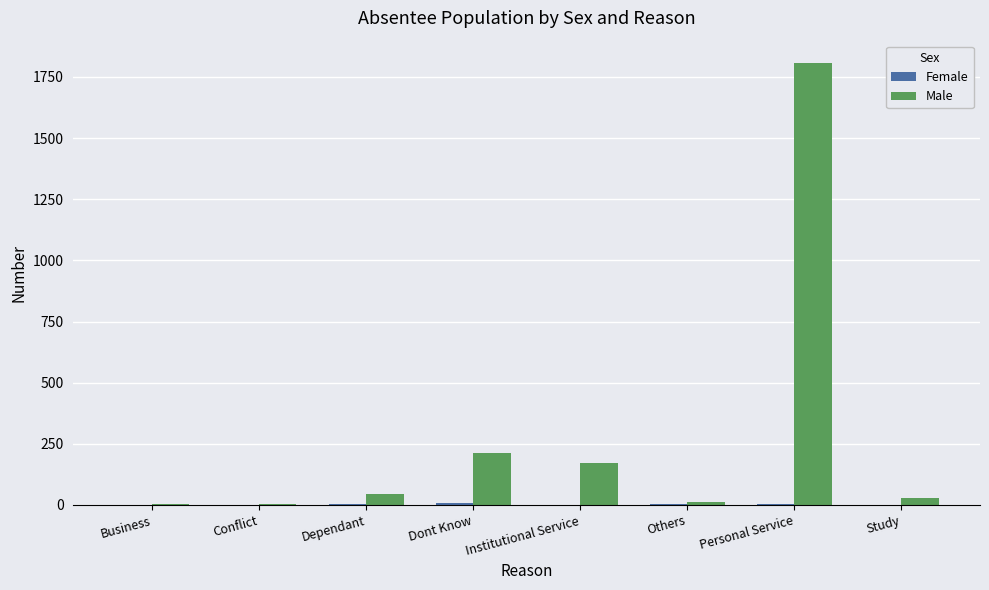

Where is Male nearest to the value 905?

Dont Know